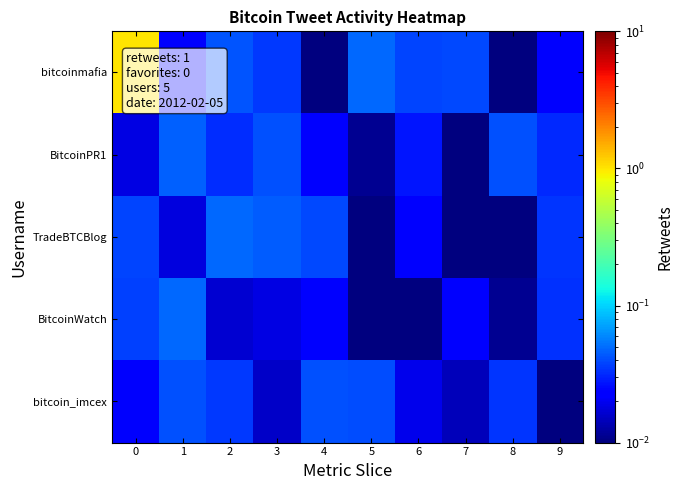

At 1, list the series in order from largest to smallest.

BitcoinWatch, BitcoinPR1, bitcoin_imcex, bitcoinmafia, TradeBTCBlog